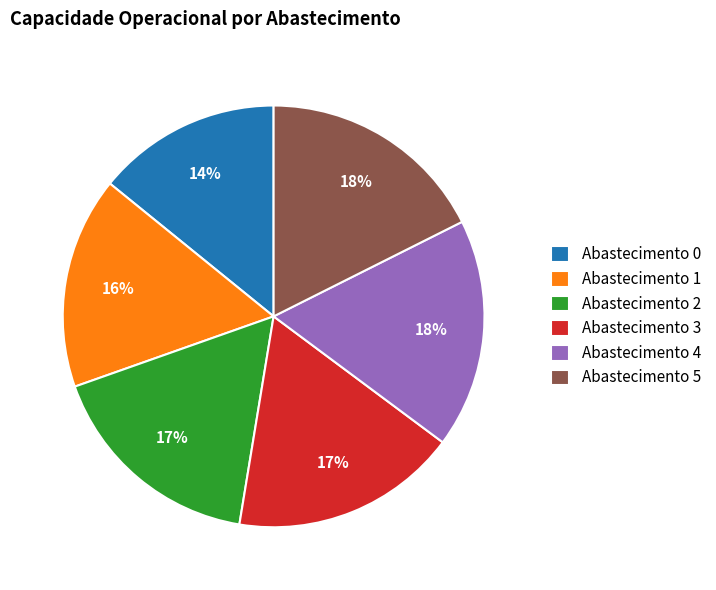

Approximately how many times larger is the value at Abastecimento 3 compared to Abastecimento 1?

1.1